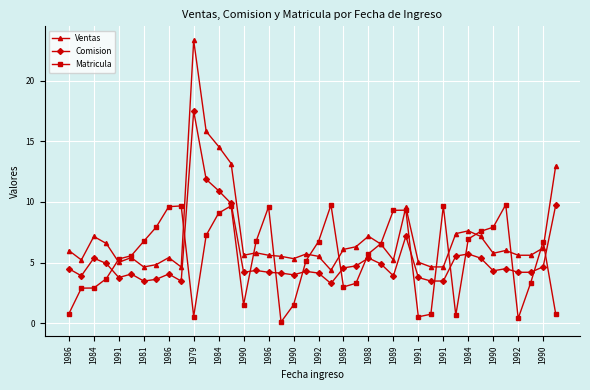

Rank the series by their maximum value, from lowest to highest.

Matricula, Comision, Ventas